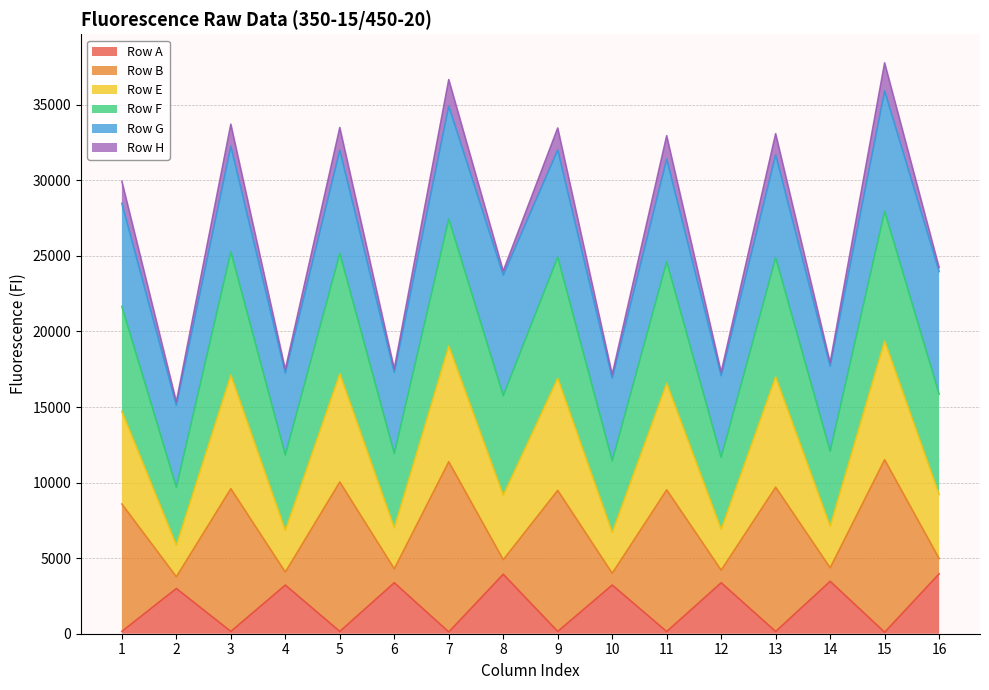

What is the maximum value for Row A?

3964